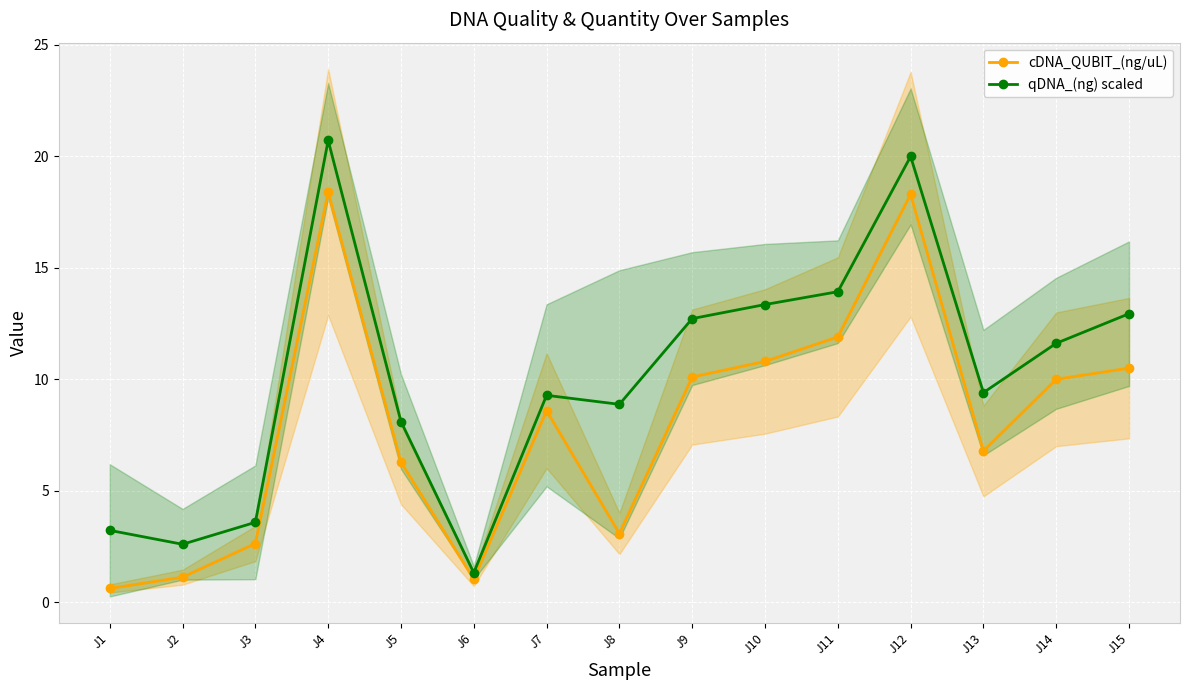

Rank the series by their average value, from highest to lowest.

qDNA_(ng) scaled, cDNA_QUBIT_(ng/uL)